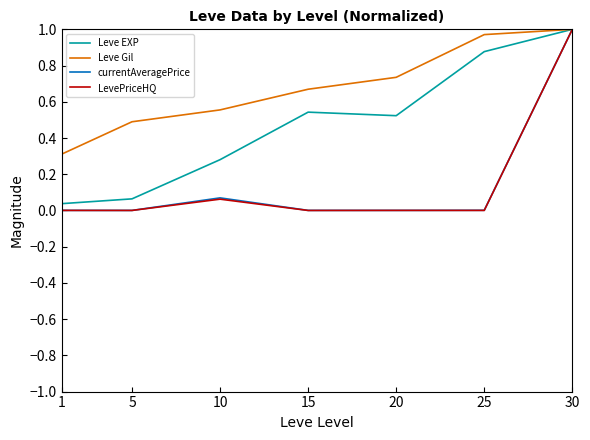

What is the average value of the LevePriceHQ series?

0.2